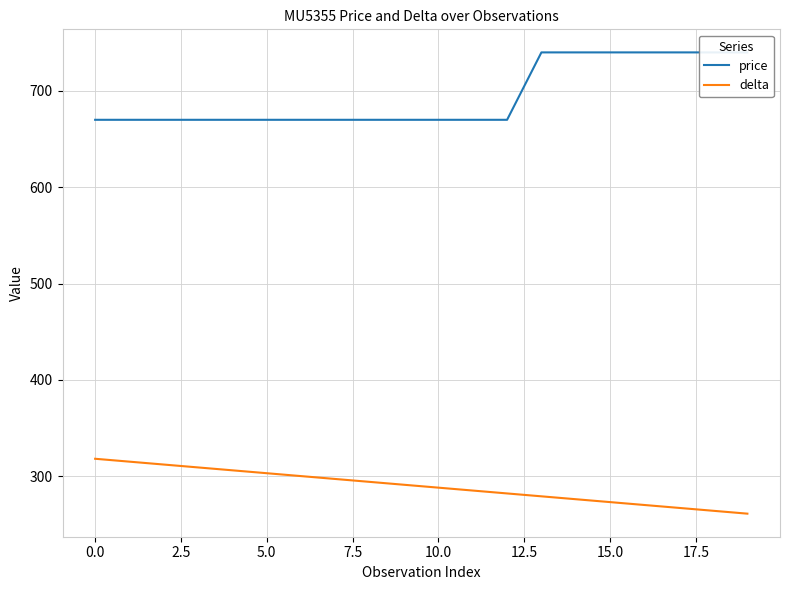

List the series in order of their overall mean, highest first.

price, delta